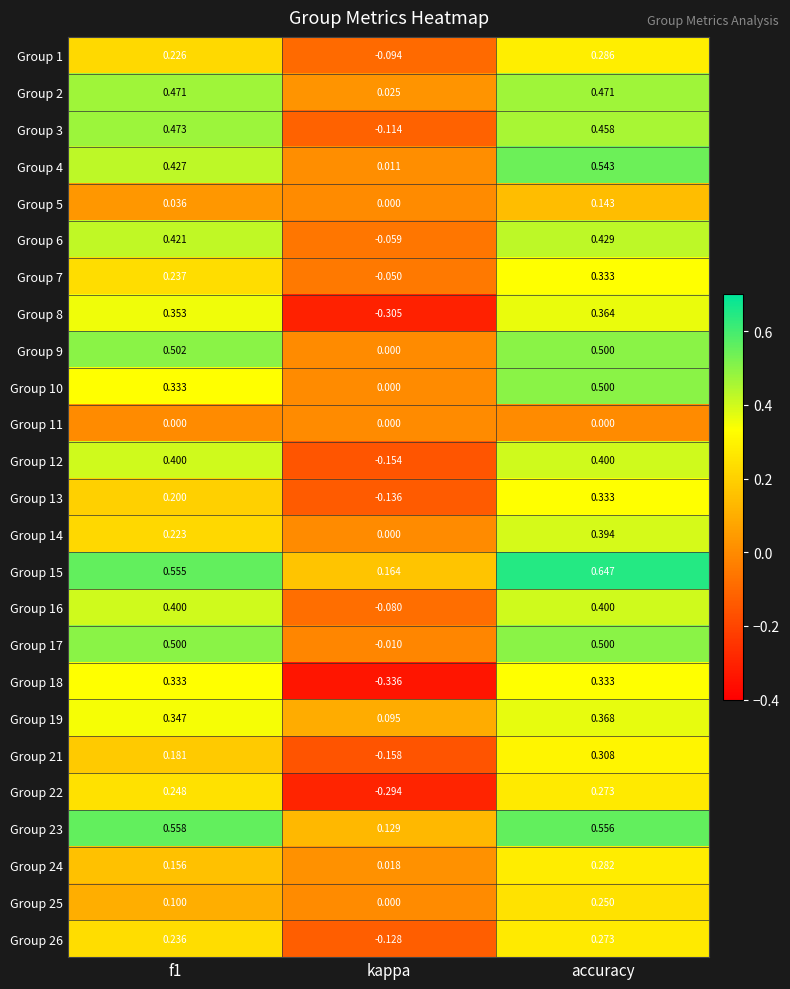

Which category has the lowest value across all series?

kappa